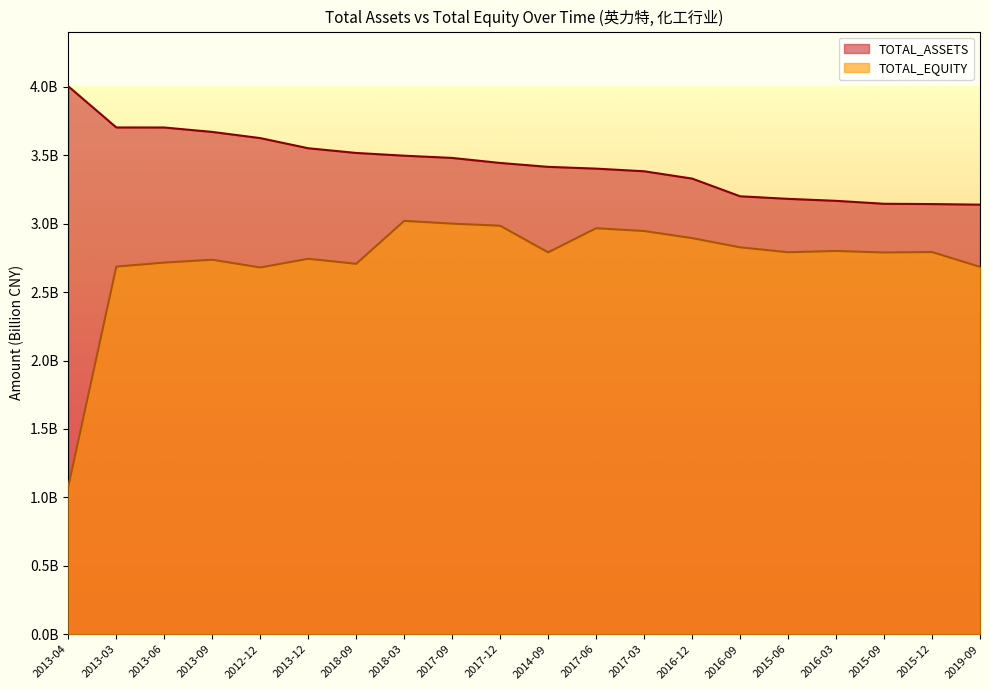

Reading left to right, list all the values displayed in this chart.

TOTAL_ASSETS: 4004246251.7	3703775849.9	3703397036.7	3671011172.6	3625969165.0	3551724657.3	3517415600.4	3497353622.6	3481029608.6	3444162222.2	3415777507.6	3402844361.1	3383516174.4	3330090620.9	3200728205.5	3181947228.2	3167463287.8	3145962459.8	3143815317.5	3139599263.6
TOTAL_EQUITY: 1080030725.2	2686838828.9	2716060408.6	2736993273.2	2680242919.7	2744056292.5	2706971424.2	3020986569.4	3000862935.0	2985502002.3	2790837742.0	2967189164.1	2946833902.0	2895099677.7	2827556241.2	2791683158.3	2800843296.5	2789995295.7	2793236870.4	2684761208.0